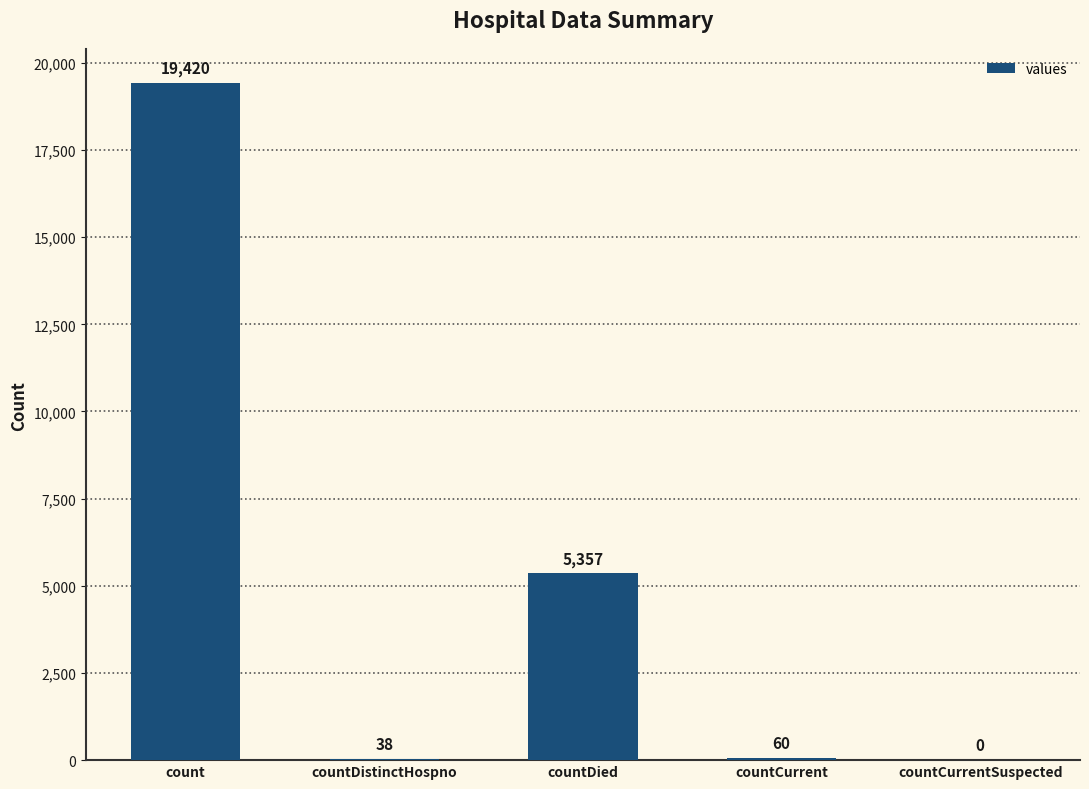

Reading left to right, extract all data points from this chart.

count=19420	countDistinctHospno=38	countDied=5357	countCurrent=60	countCurrentSuspected=0